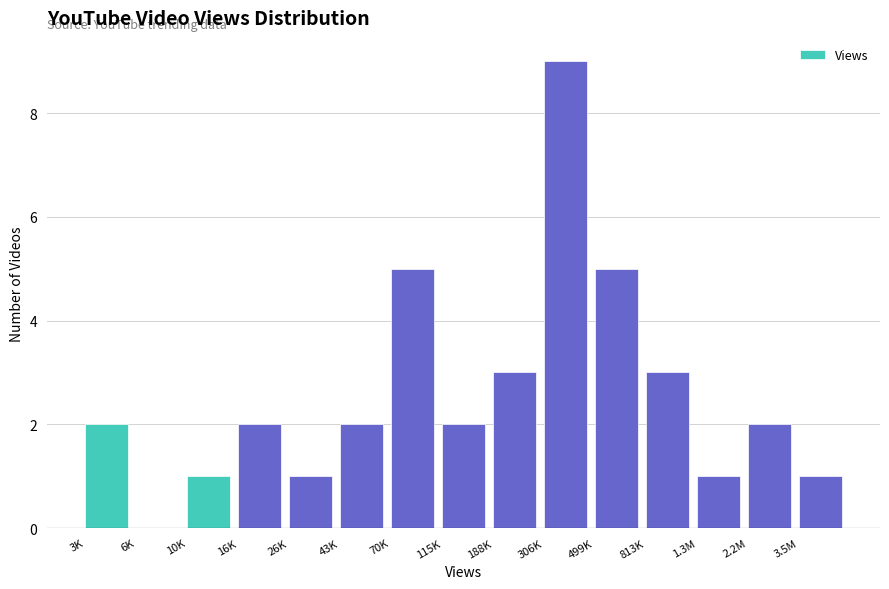

Reading right to left, what are all the values shown in this chart?

3.5M=1	2.2M=2	1.3M=1	813K=3	499K=5	306K=9	188K=3	115K=2	70K=5	43K=2	26K=1	16K=2	10K=1	6K=0	3K=2